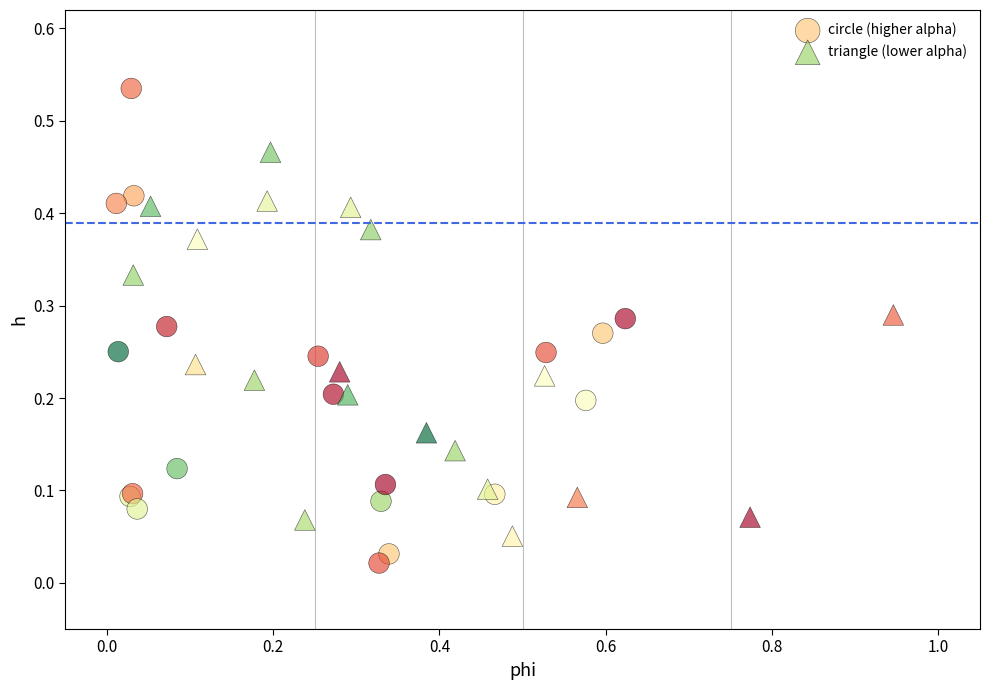

Which series contains the highest Y value?

circle (higher alpha)